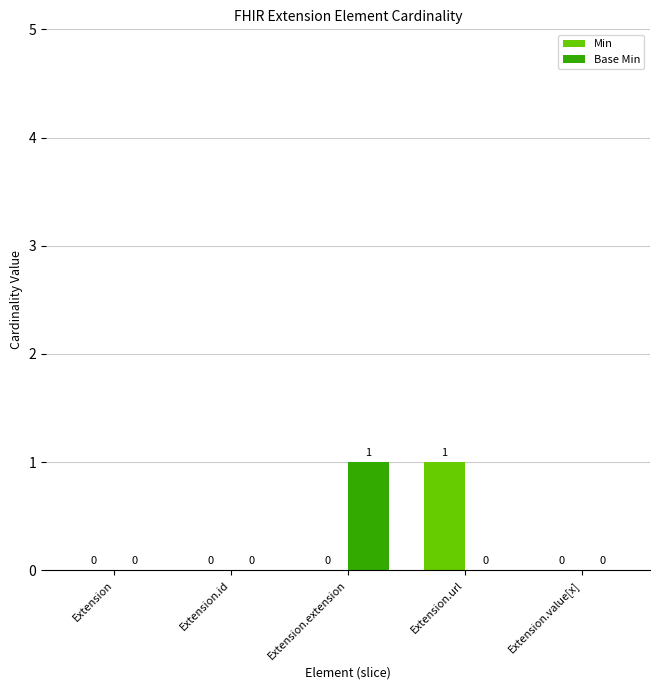

Is the value of Min at Extension.url greater than the value of Base Min at Extension.url?

Yes